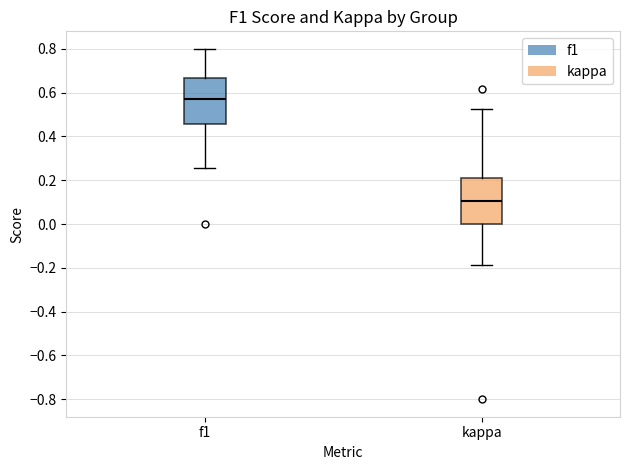

Where is the lower edge of the box for kappa on the y-axis? The values are not printed on the chart, so give them approximately, as read against the axis.

0.00